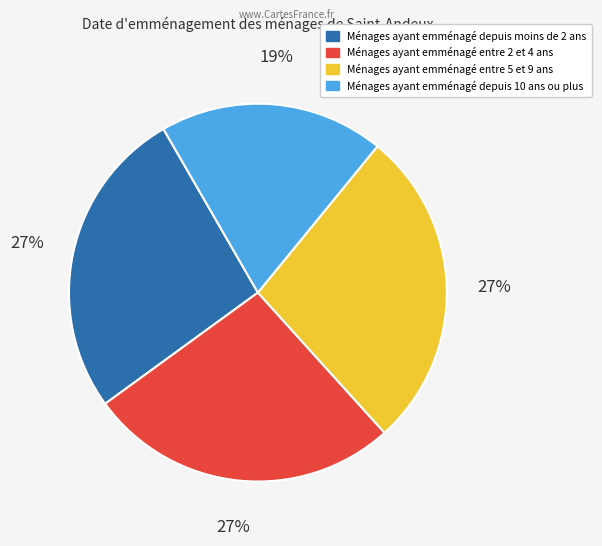

Does any single category account for the majority?

No